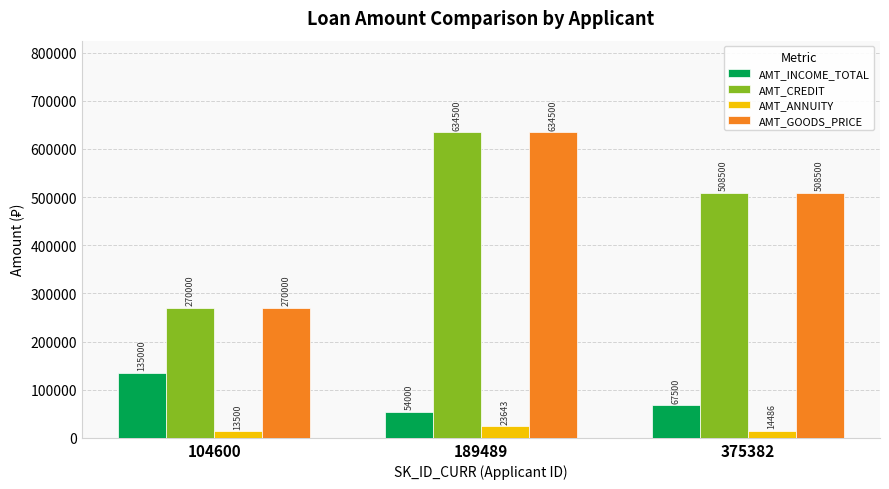

Is it true that AMT_INCOME_TOTAL equals 54000.0 at 189489?

True